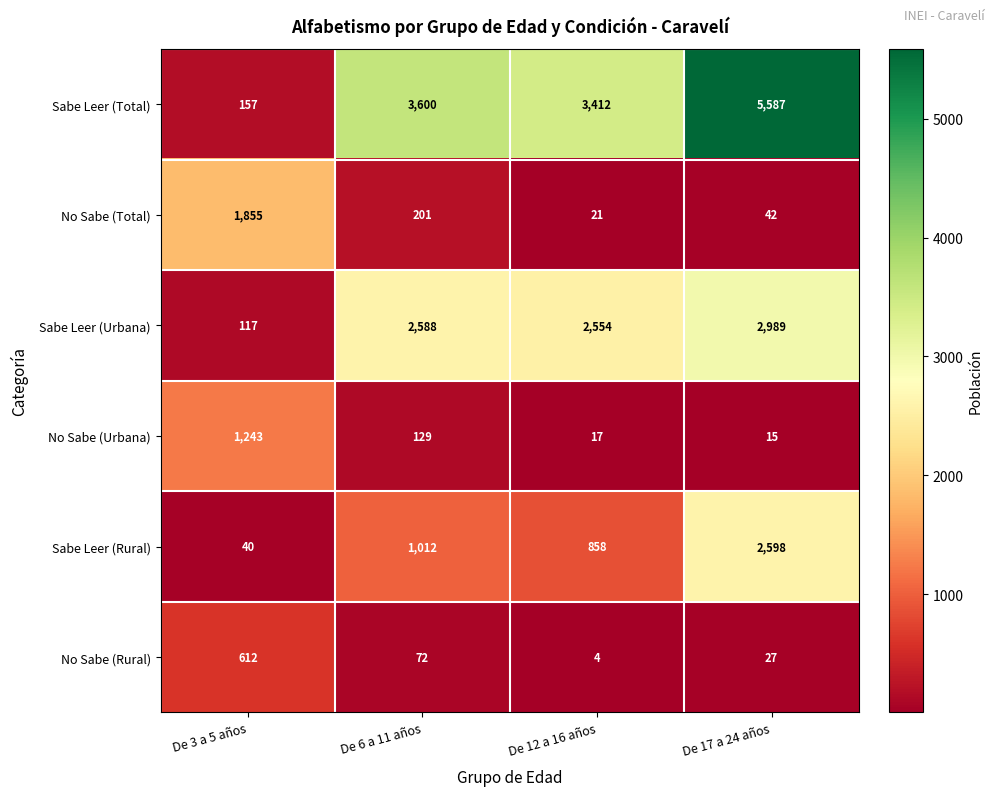

What is the difference between the maximum and minimum values in the No Sabe (Rural) series?

608